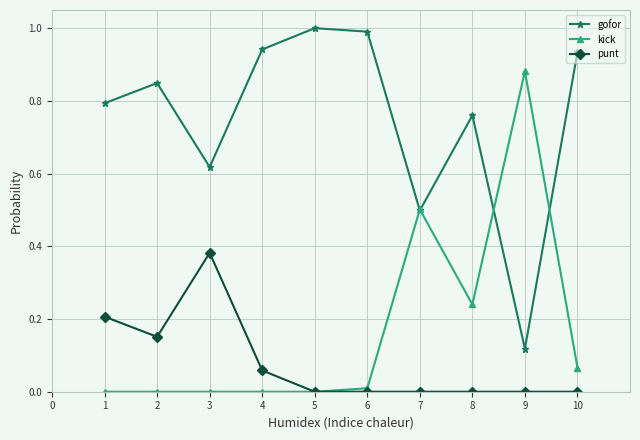

What is the spread (max minus min) of values at 5?

1.0